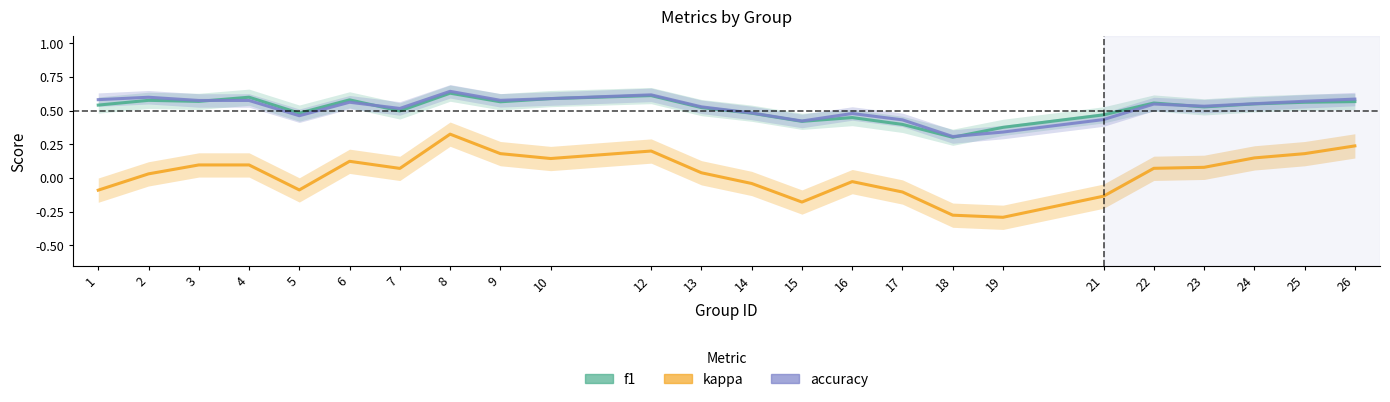

At how many categories does at least one series exceed 0?

24